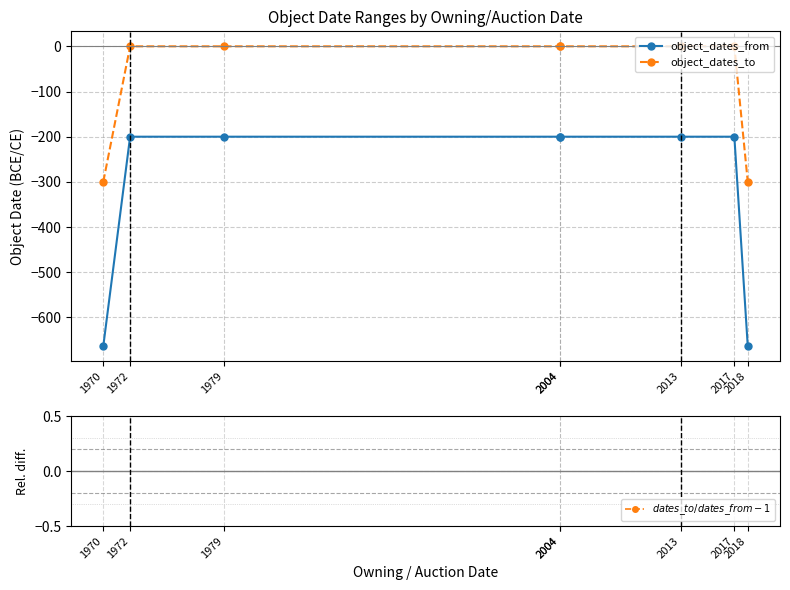

At which category does the chart reach its peak across all series?

1972